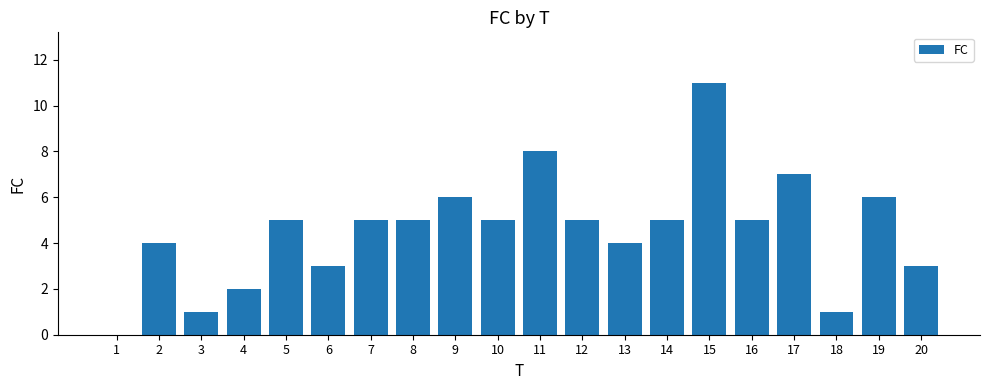

Reading right to left, what are all the values shown in this chart?

20=3	19=6	18=1	17=7	16=5	15=11	14=5	13=4	12=5	11=8	10=5	9=6	8=5	7=5	6=3	5=5	4=2	3=1	2=4	1=0